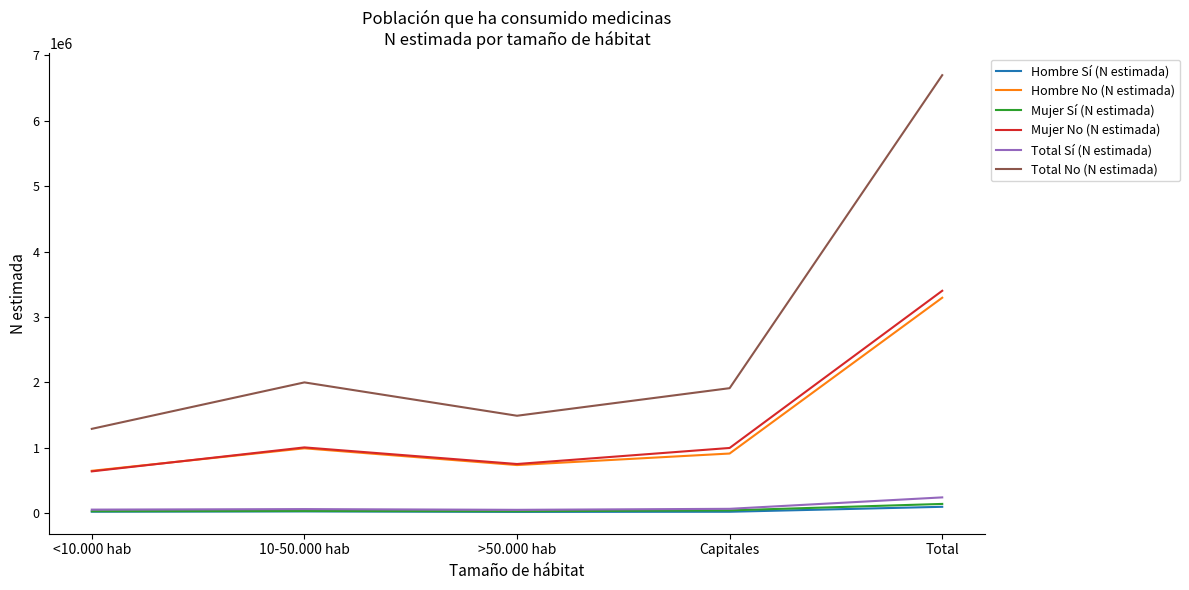

How many interior local valleys does the Mujer No (N estimada) series have?

1